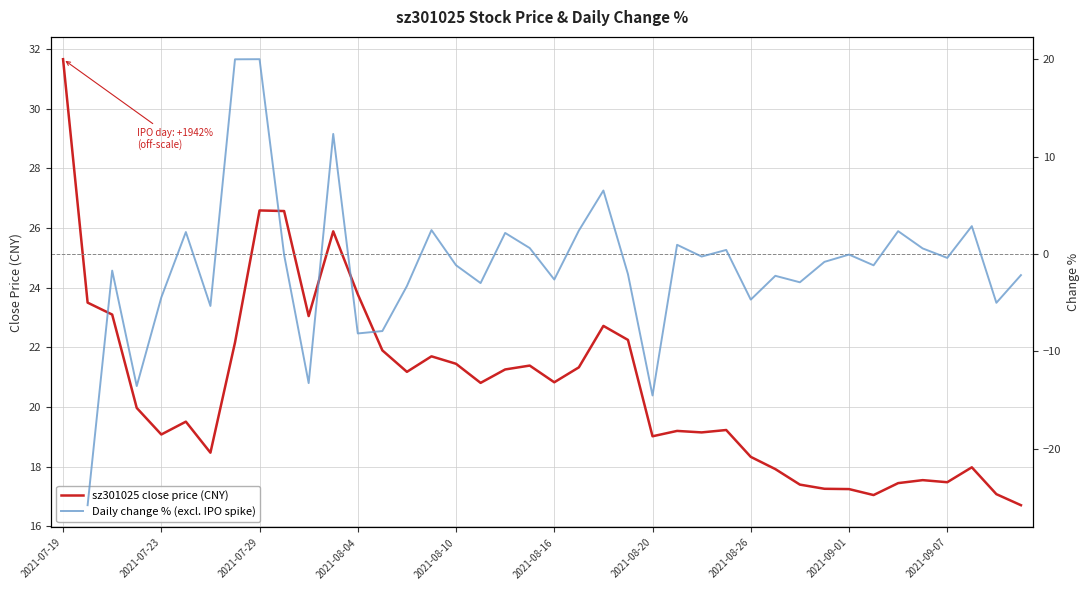

What is the value of the Daily change % (excl. IPO spike) point at the 36th from the left?

0.6